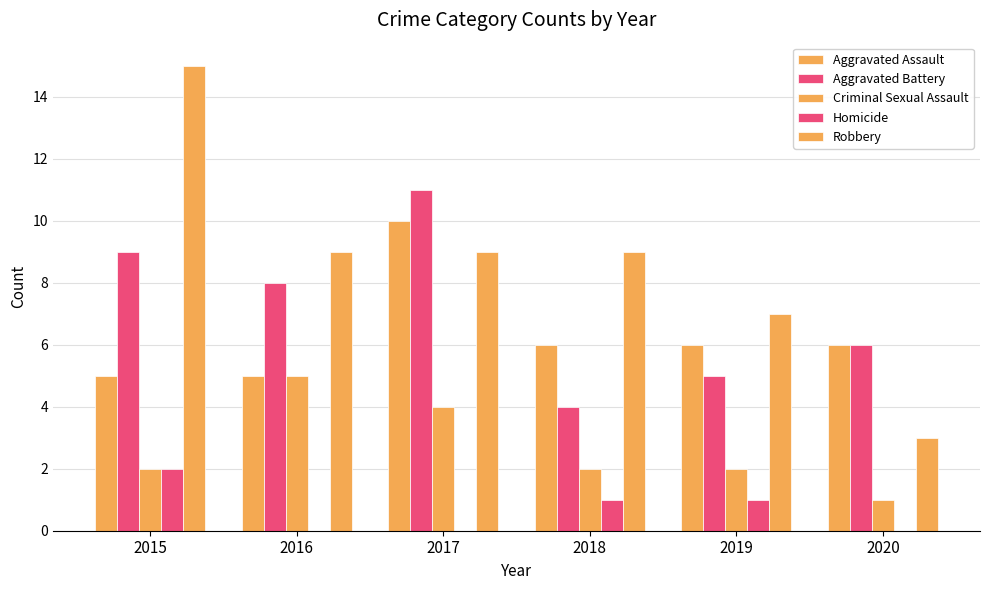

Is the value of Robbery at 2018 greater than the value of Aggravated Assault at 2019?

Yes